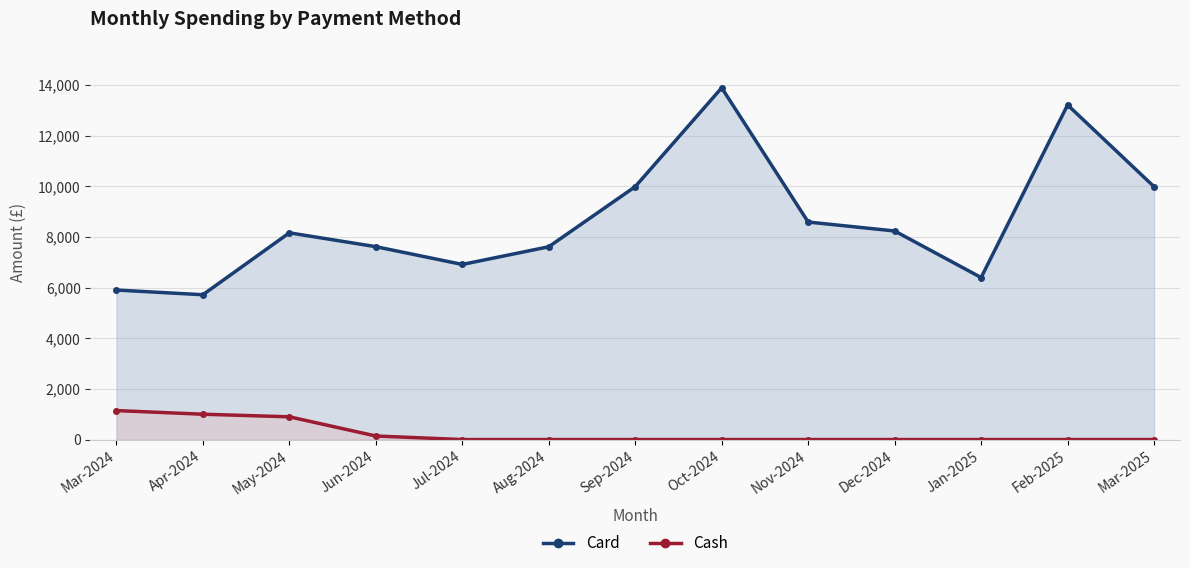

What is the greatest value displayed?

13891.2